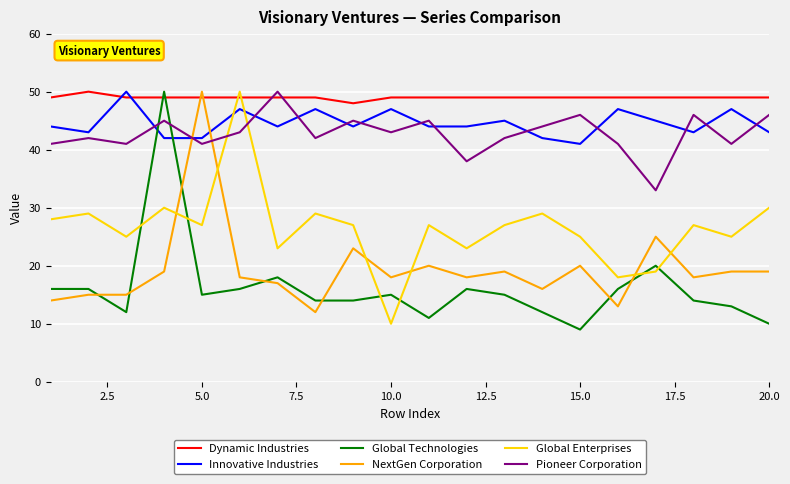

What is the difference between the maximum and minimum values in the Innovative Industries series?

9